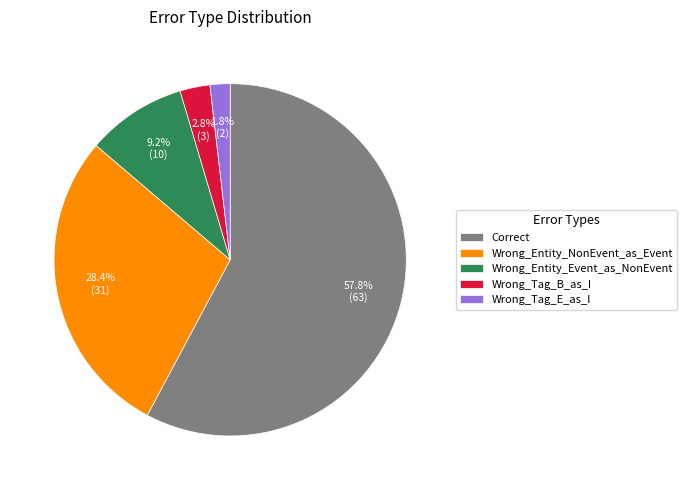

Which has a higher value, Correct or Wrong_Tag_E_as_I?

Correct